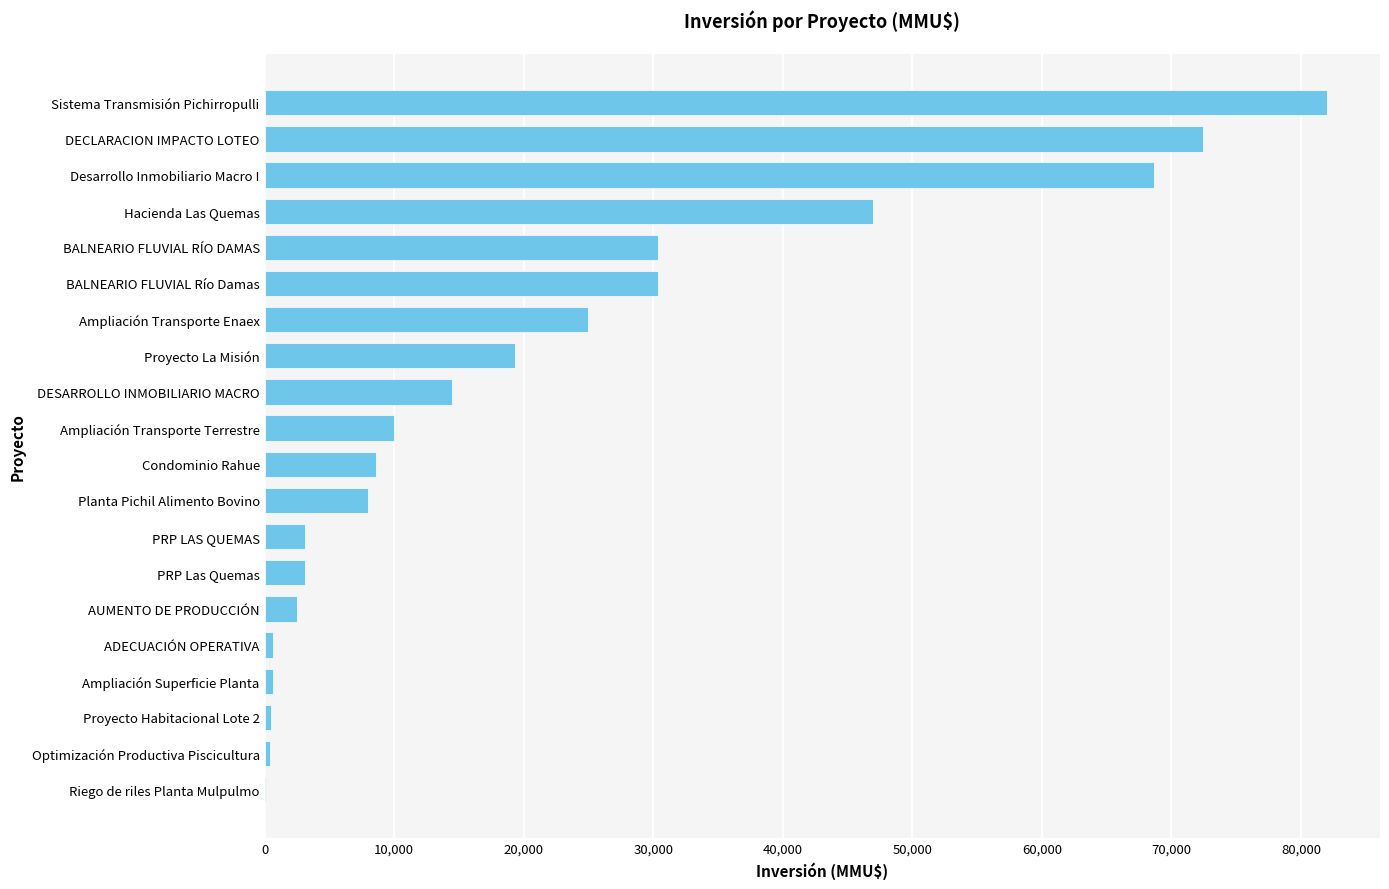

Between ADECUACIÓN OPERATIVA and PRP LAS QUEMAS, which is larger?

PRP LAS QUEMAS